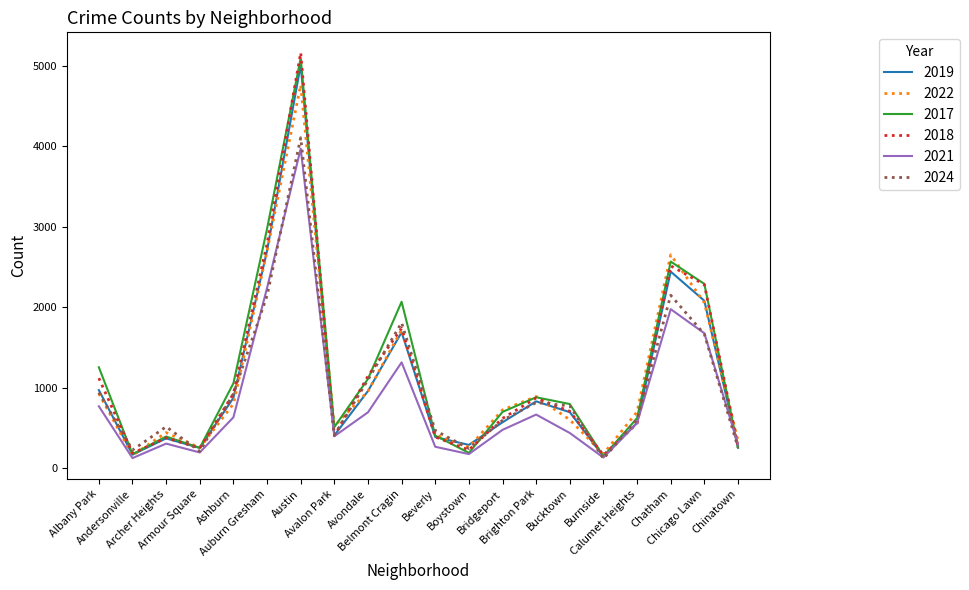

Which label corresponds to the largest value in the chart?

Austin